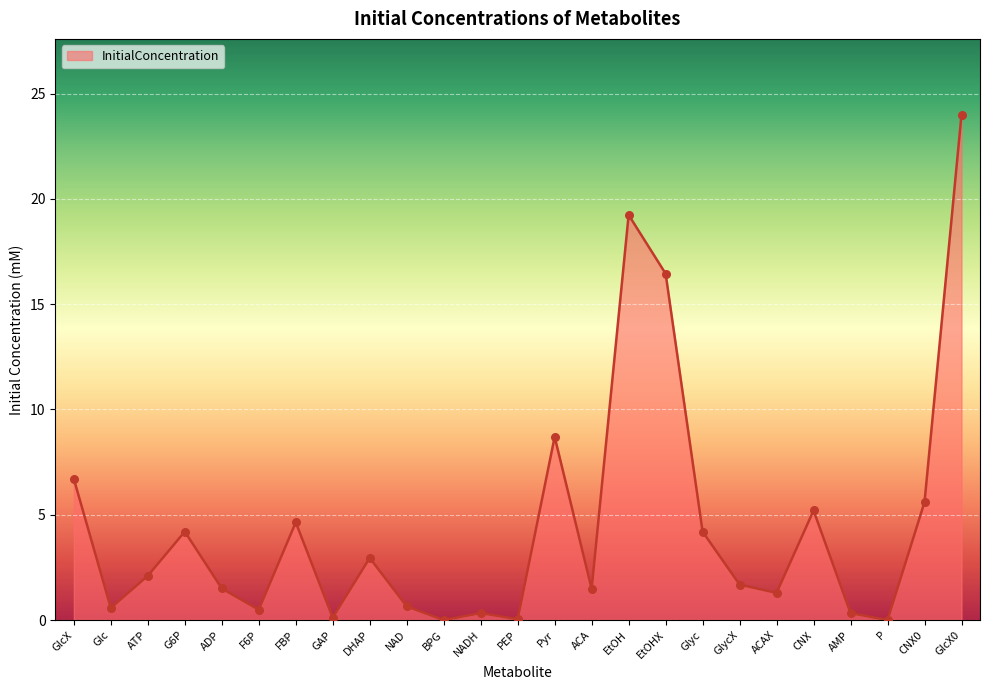

What is the change in value from NADH to CNX?

+4.9